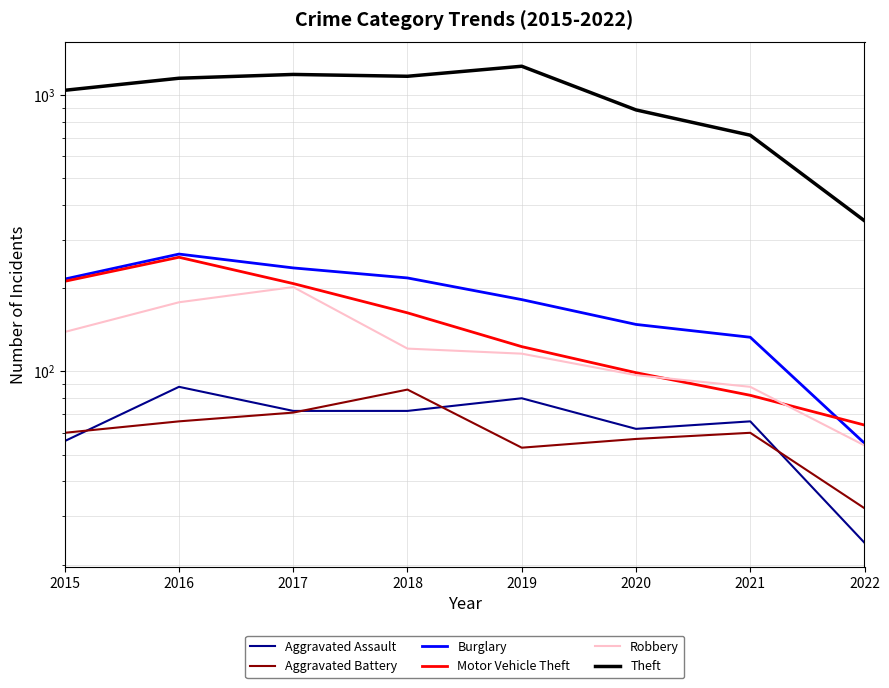

Reading left to right, list all the values displayed in this chart.

Aggravated Assault: 2015=56	2016=88	2017=72	2018=72	2019=80	2020=62	2021=66	2022=24
Aggravated Battery: 2015=60	2016=66	2017=71	2018=86	2019=53	2020=57	2021=60	2022=32
Burglary: 2015=216	2016=266	2017=237	2018=218	2019=182	2020=148	2021=133	2022=55
Motor Vehicle Theft: 2015=212	2016=259	2017=208	2018=163	2019=123	2020=99	2021=82	2022=64
Robbery: 2015=139	2016=178	2017=202	2018=121	2019=116	2020=97	2021=88	2022=54
Theft: 2015=1041	2016=1151	2017=1188	2018=1170	2019=1272	2020=884	2021=716	2022=351